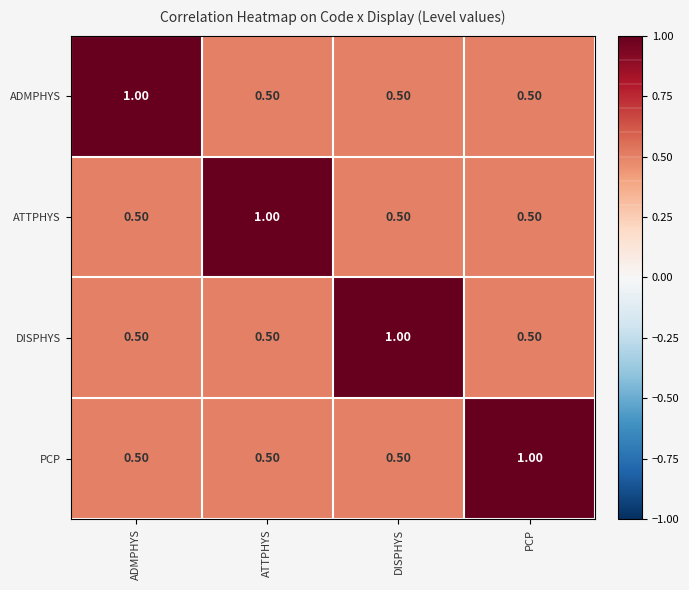

What is the total value across all series at PCP?

2.5